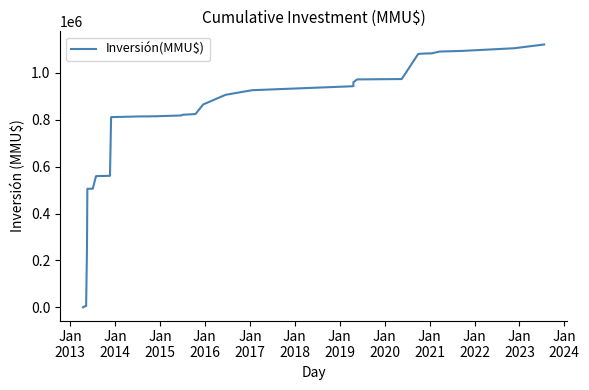

How many lines are shown in the chart?

1